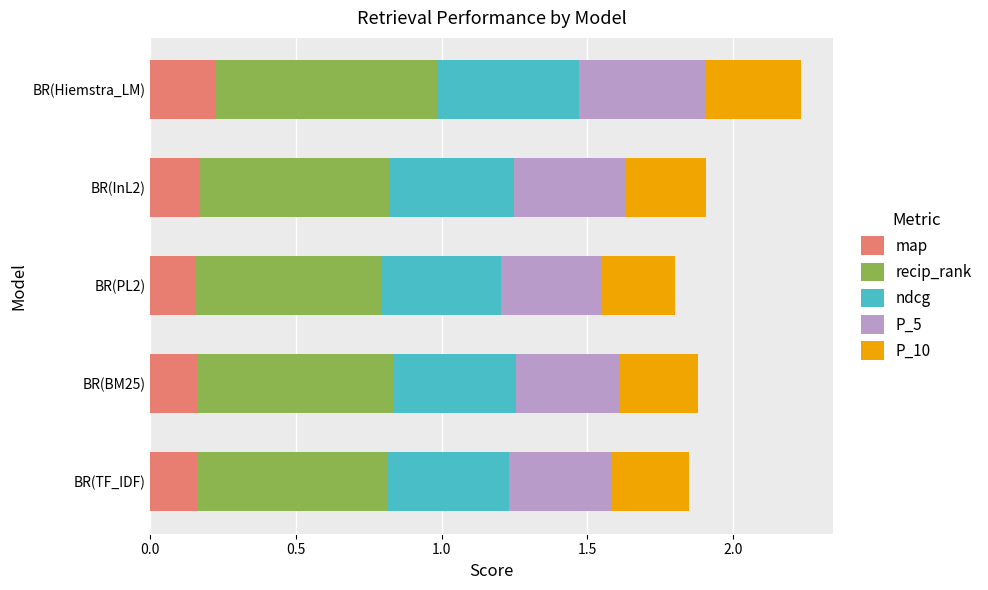

What is the total value across all series at BR(InL2)?

1.9